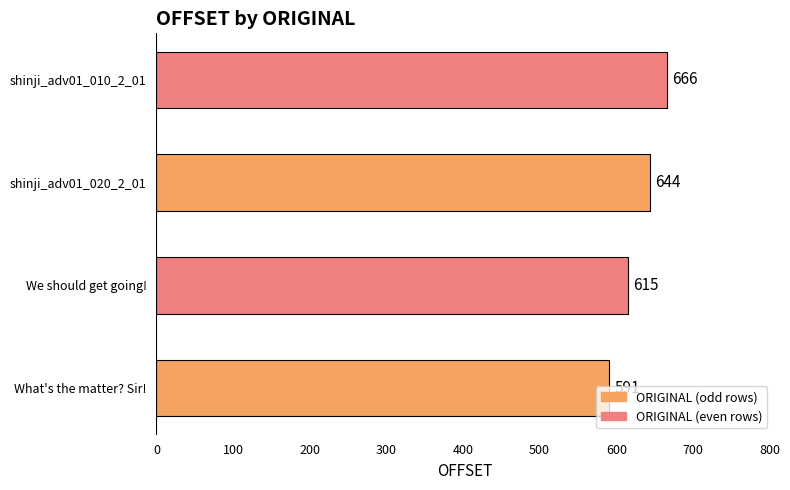

Rank the categories by value from lowest to highest.

What's the matter? Sir!, We should get going!, shinji_adv01_020_2_01, shinji_adv01_010_2_01